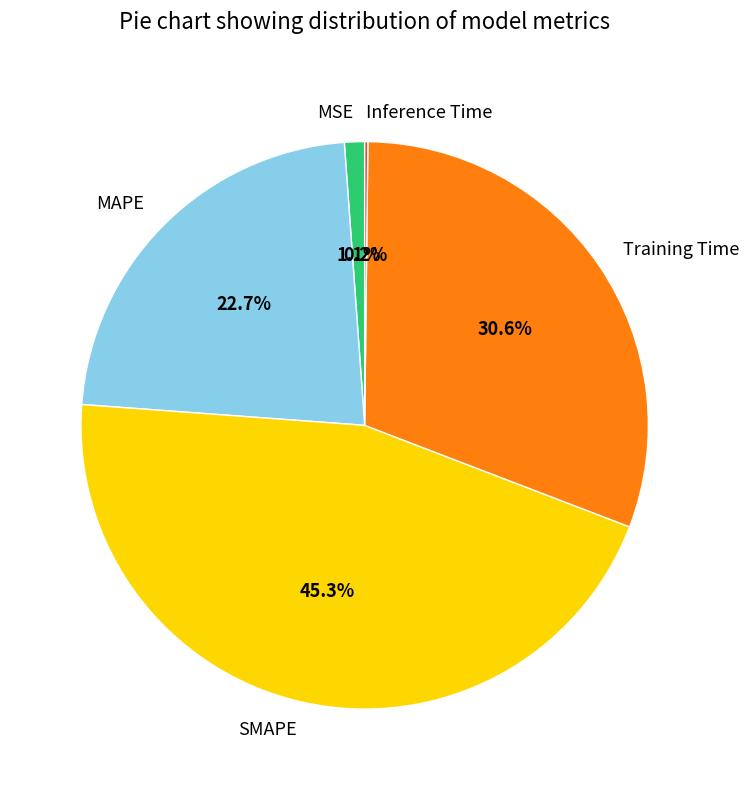

To the nearest percent, what portion does MAPE represent?

23%